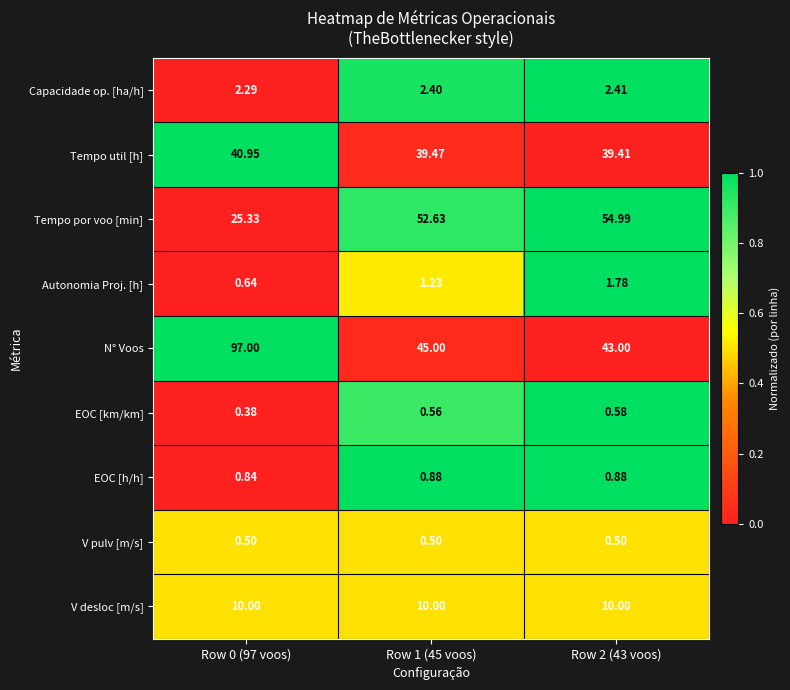

At how many categories does at least one series exceed 0?

3